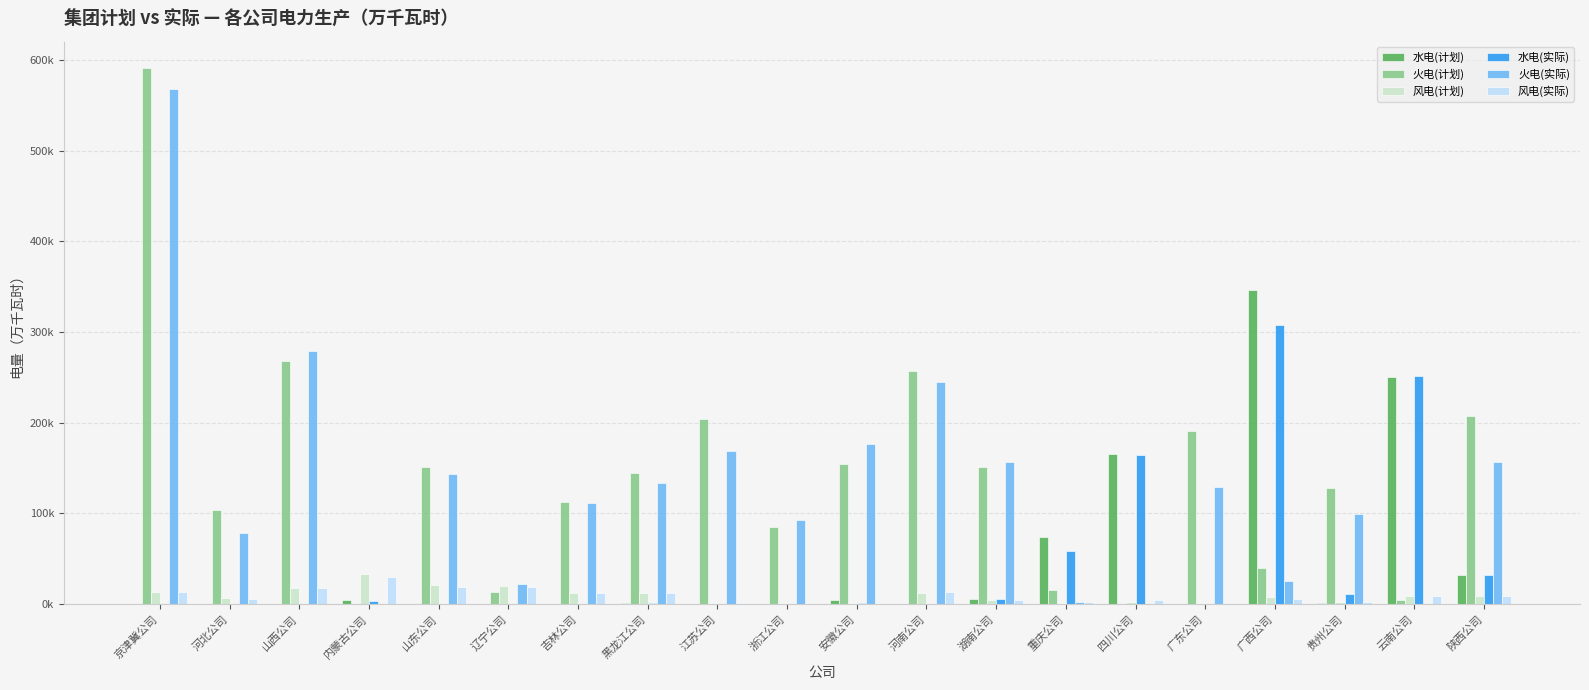

The value of 水电(实际) at 安徽公司 is 1000.0. True or false?

True